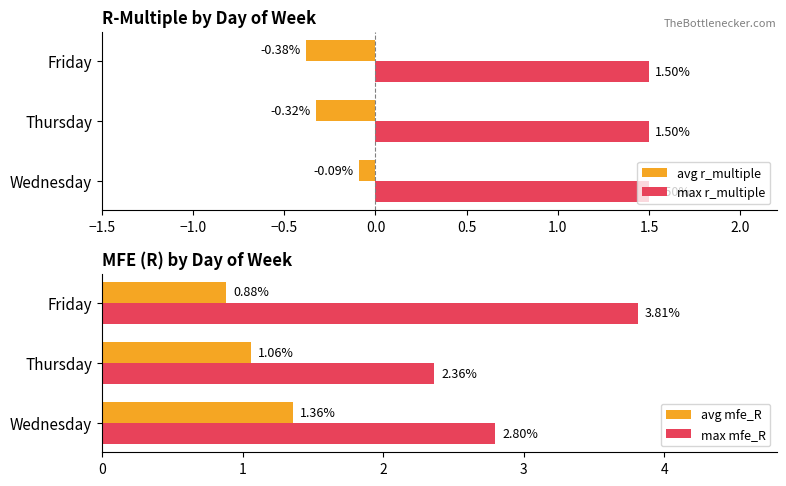

List the labels in order of avg mfe_R value, largest first.

Wednesday, Thursday, Friday